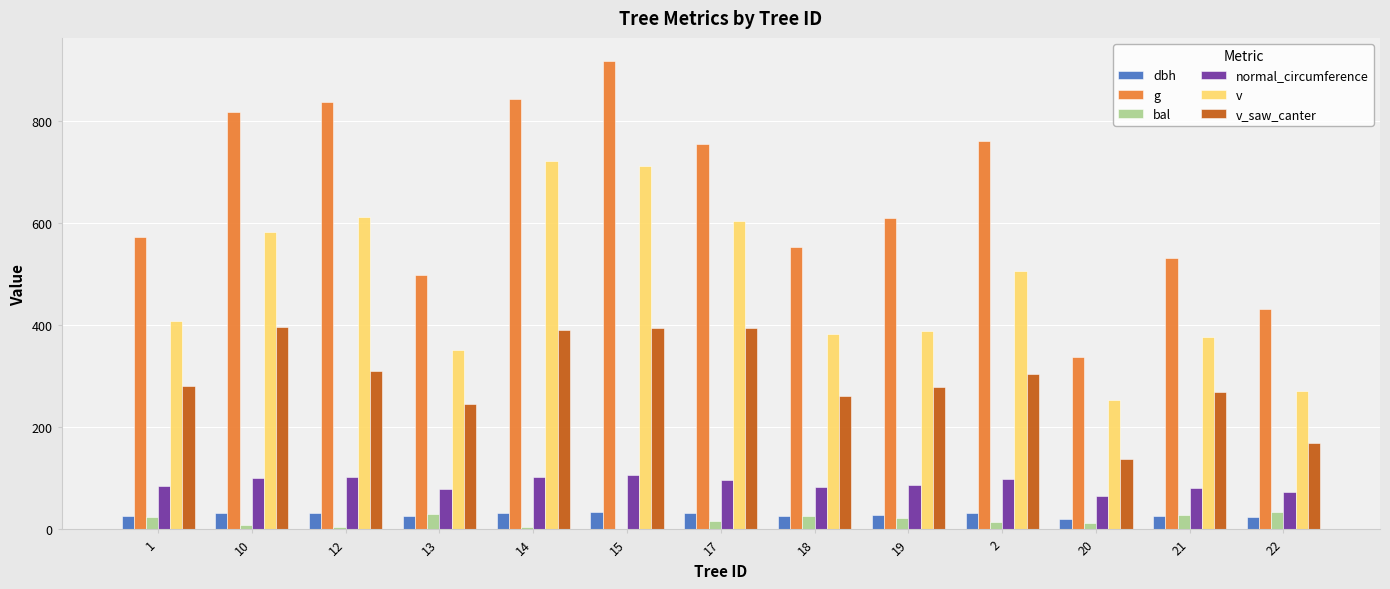

What is the greatest value displayed?

916.0